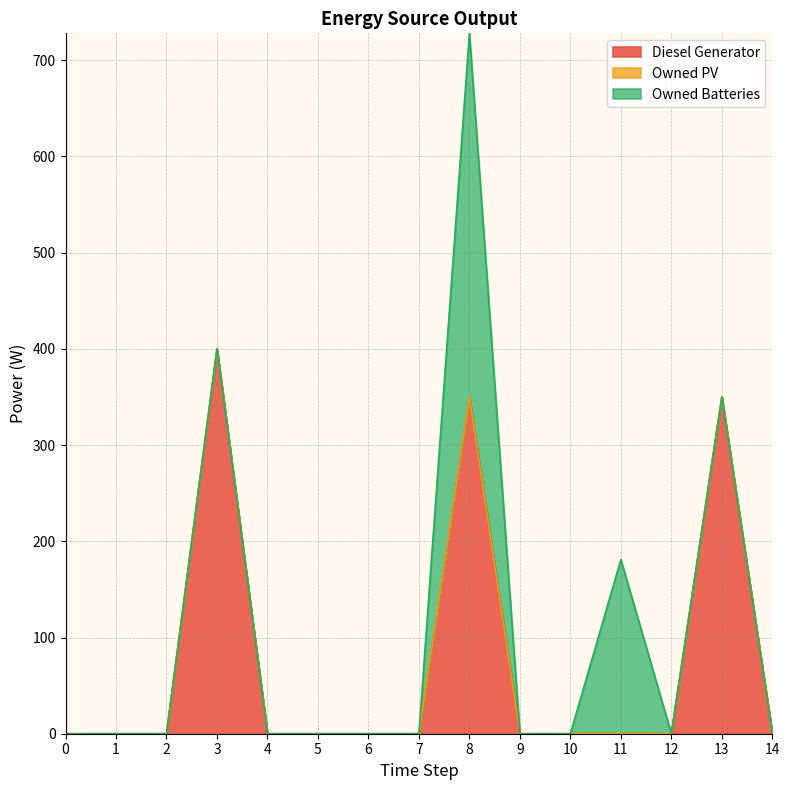

How many data points in Owned Batteries are above 0?

2